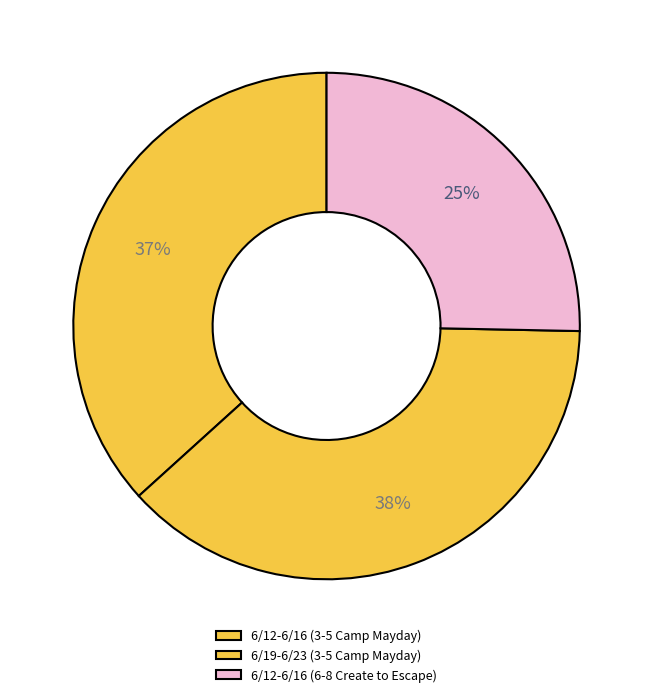

To the nearest percent, what is the difference between the largest and smallest slice percentages?

13%